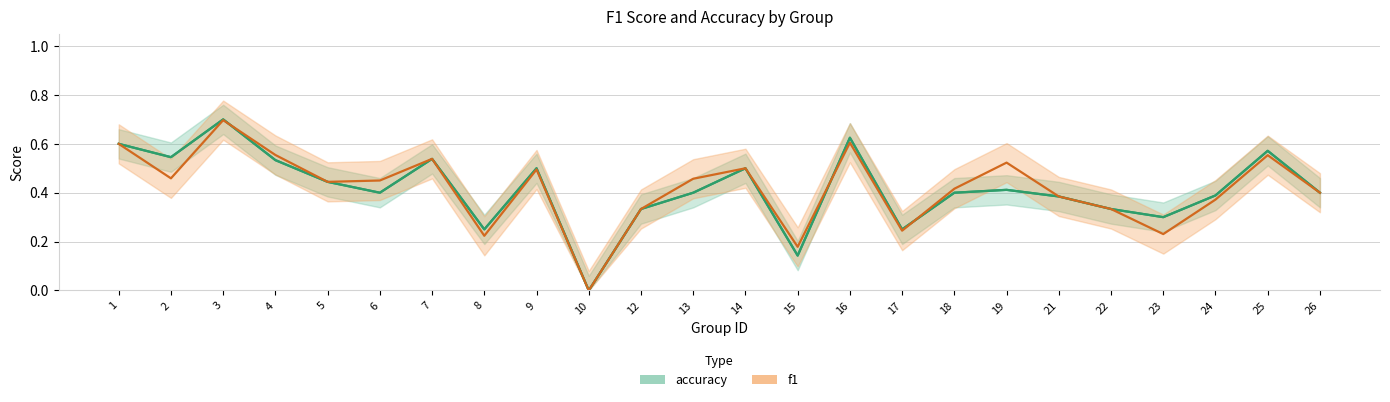

Read the f1 value at 17.

0.2